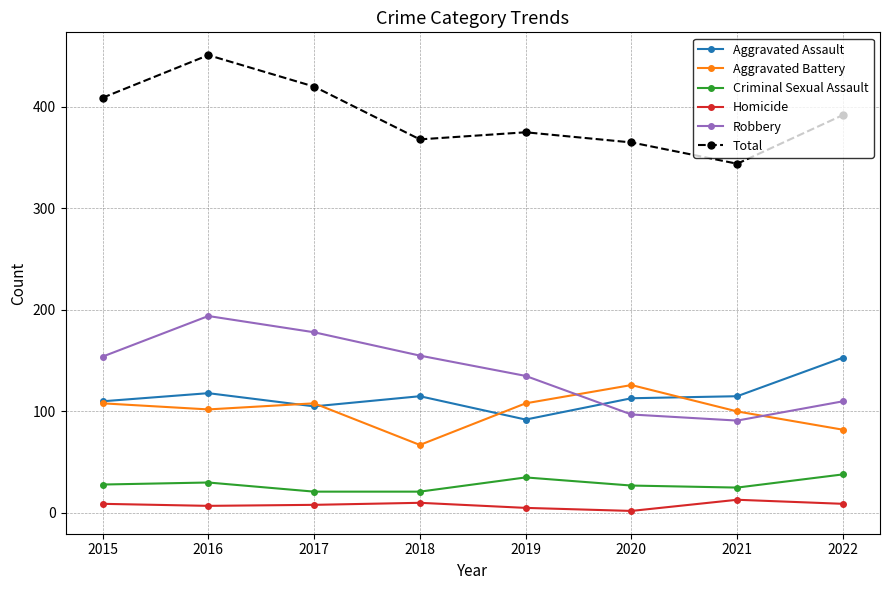

List the series in order of their peak value, highest first.

Total, Robbery, Aggravated Assault, Aggravated Battery, Criminal Sexual Assault, Homicide